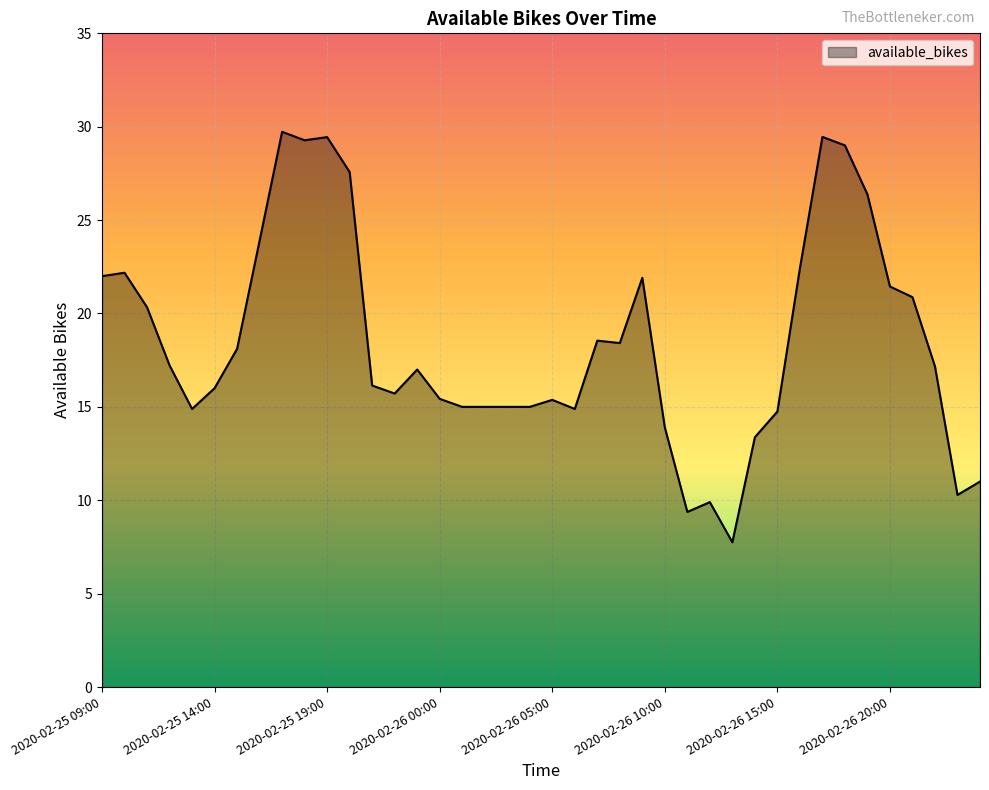

What is the minimum value shown in the chart?

7.8